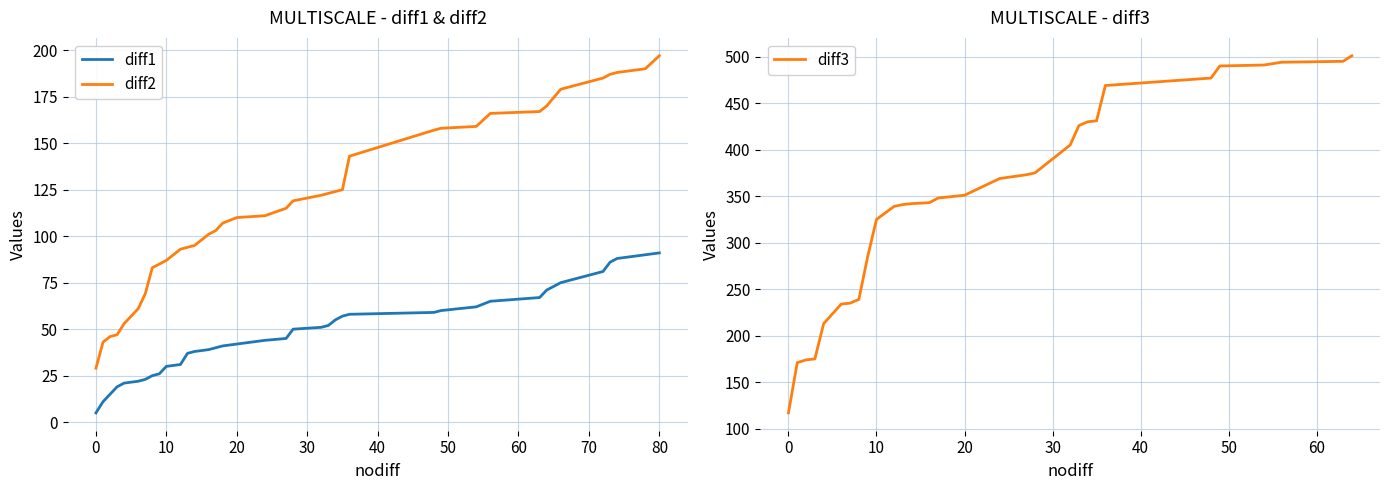

How many data points in diff2 are less than 122?

20